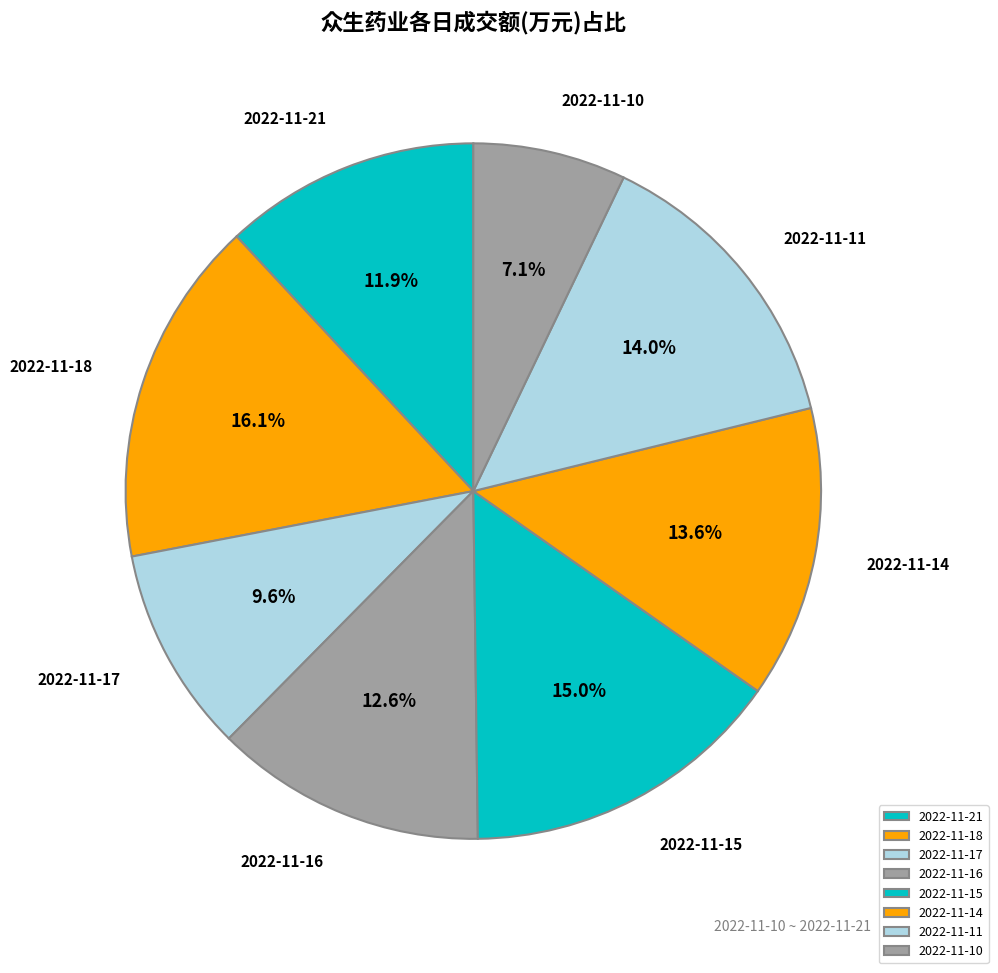

Which category has the biggest portion of the pie?

2022-11-18